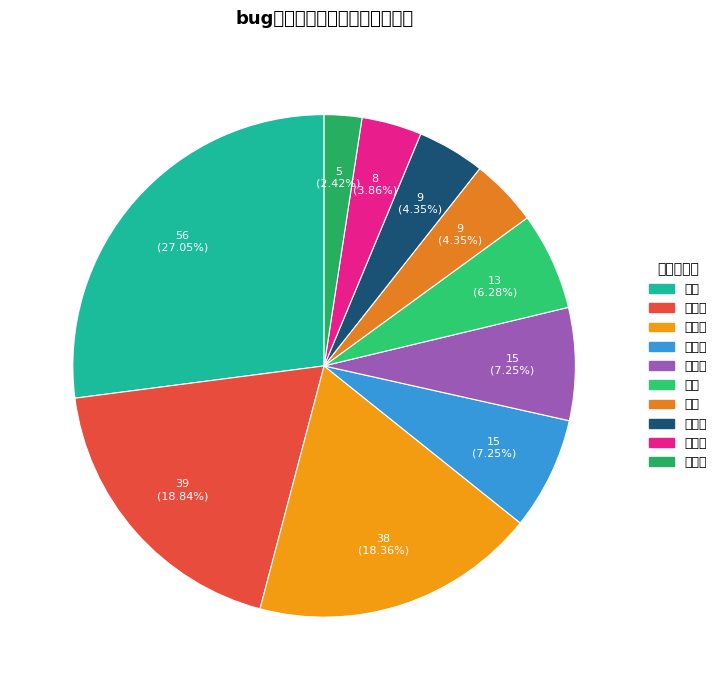

Which category has the biggest portion of the pie?

蔡晓萱